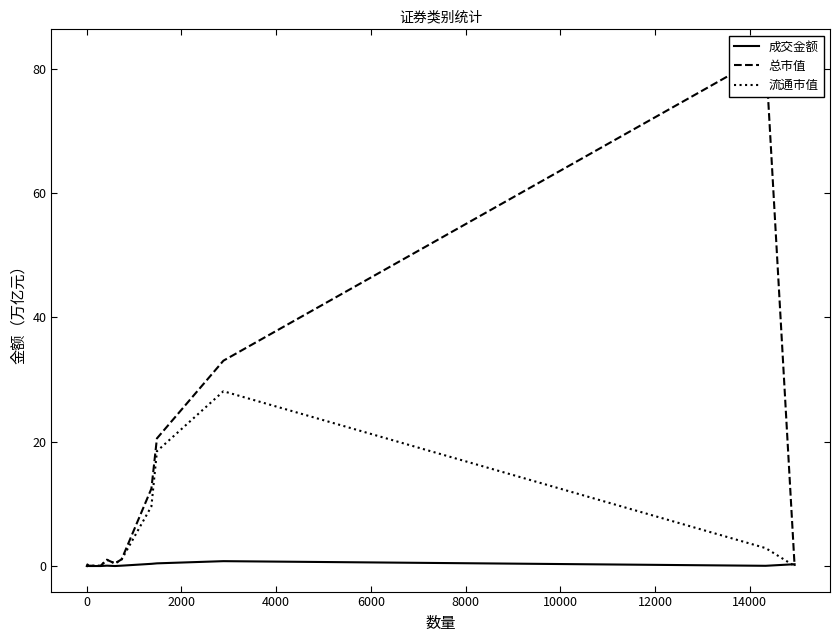

What is the highest value of the 流通市值 series?

28.1